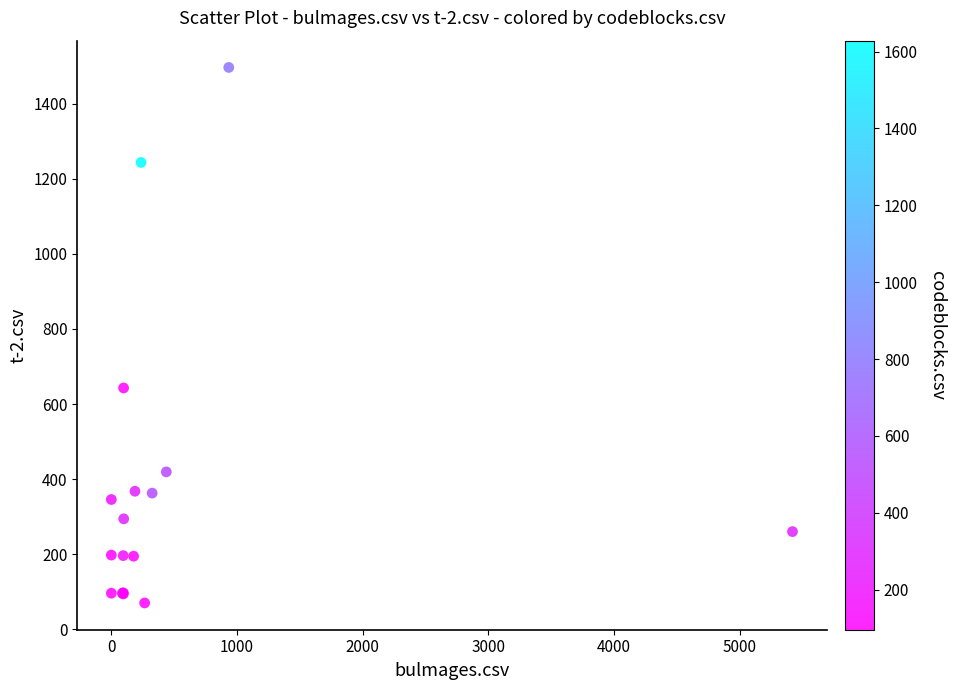

What Y value in the scatter plot is closest to 783?

643.0